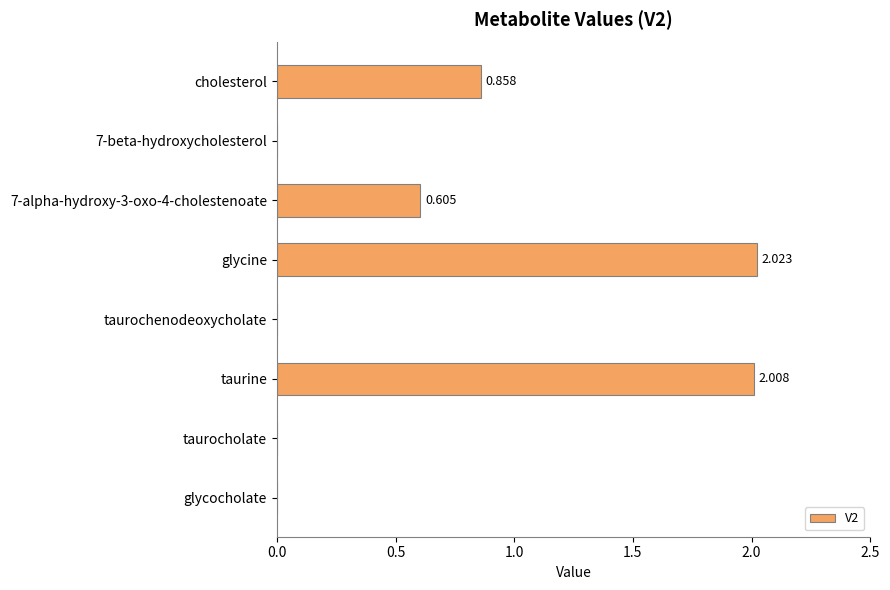

At which category does the chart reach its peak across all series?

glycine